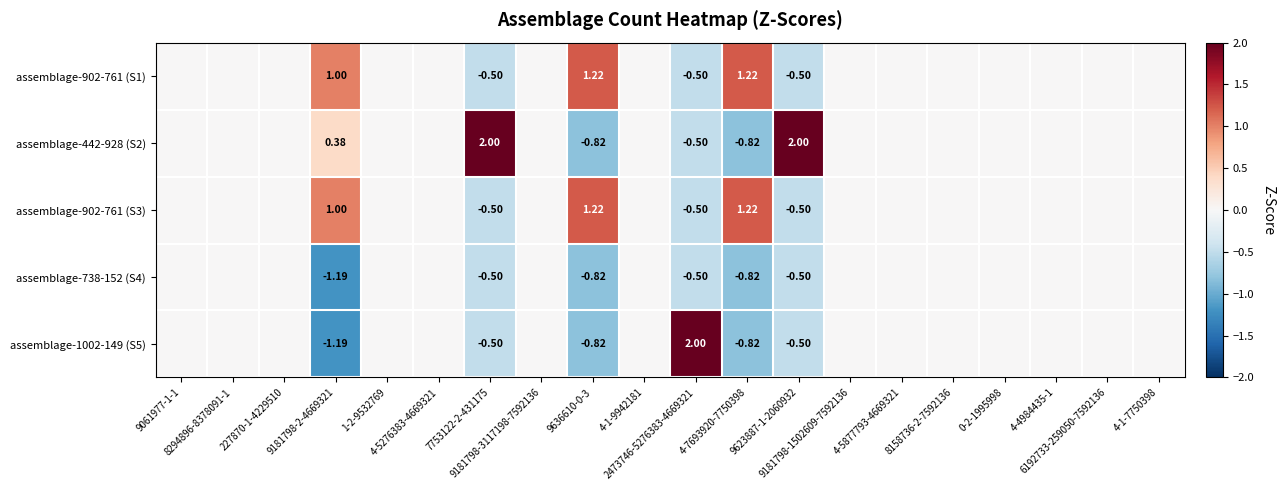

Which has a higher value, 9181798-2-4669321 or 2473746-5276383-4669321?

9181798-2-4669321